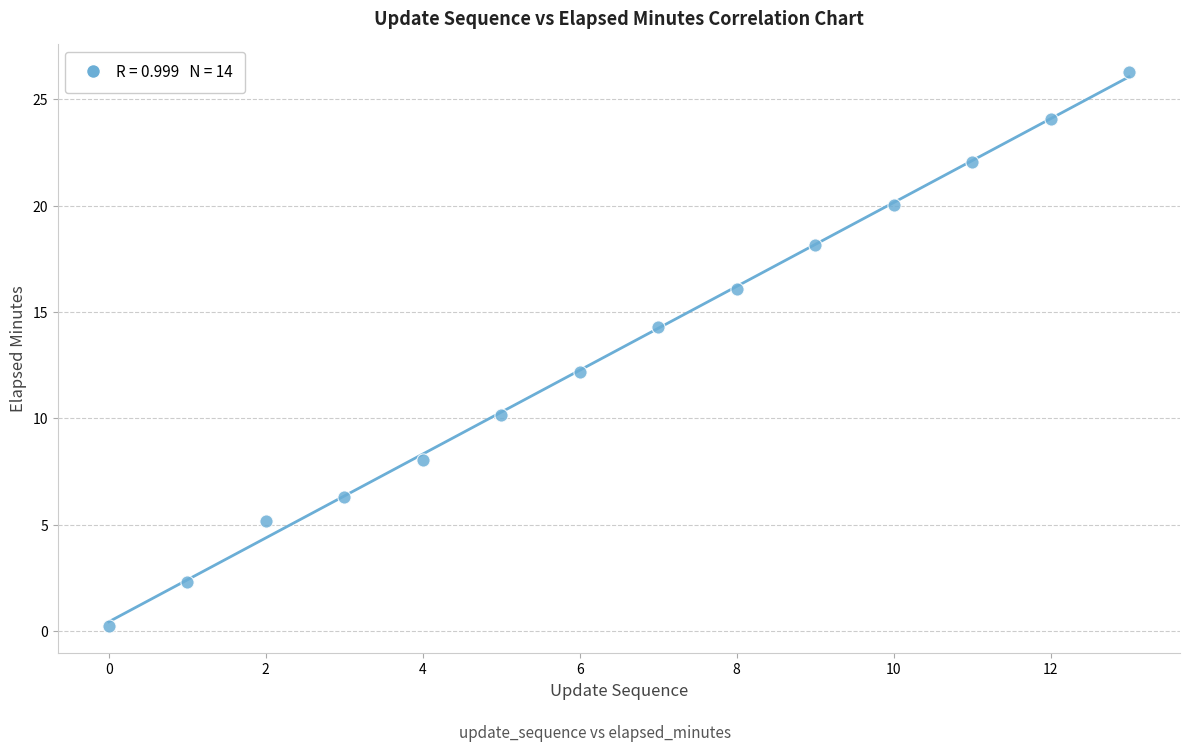

What Y value in the scatter plot is closest to 13?

12.2